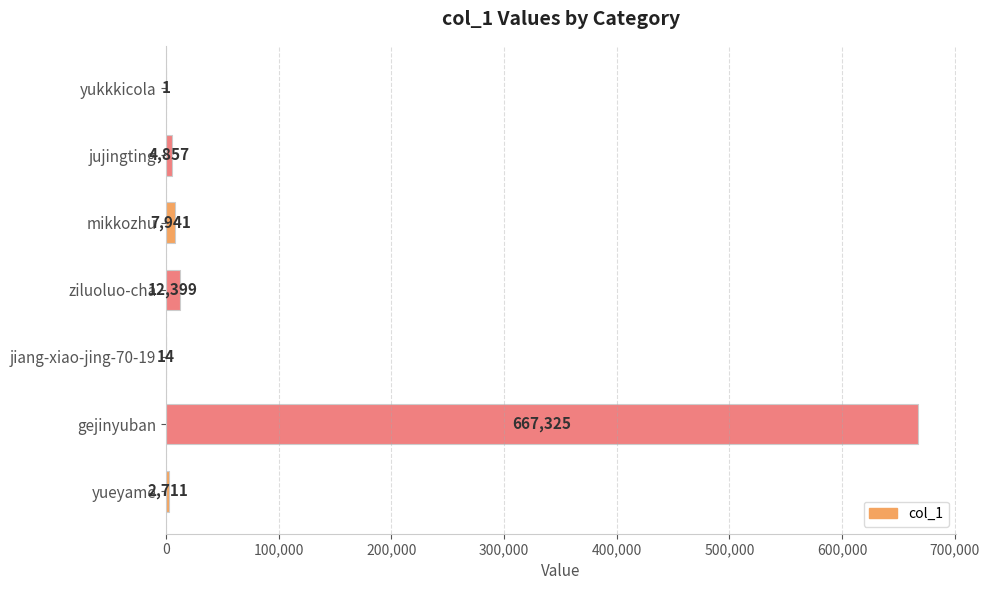

Are the bars horizontal?

Yes